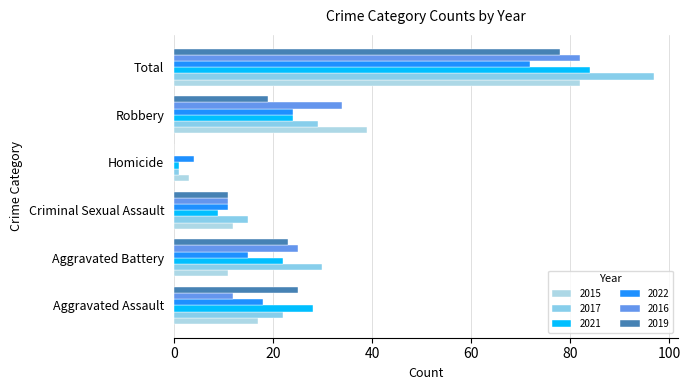

What position from the right is Aggravated Assault?

6